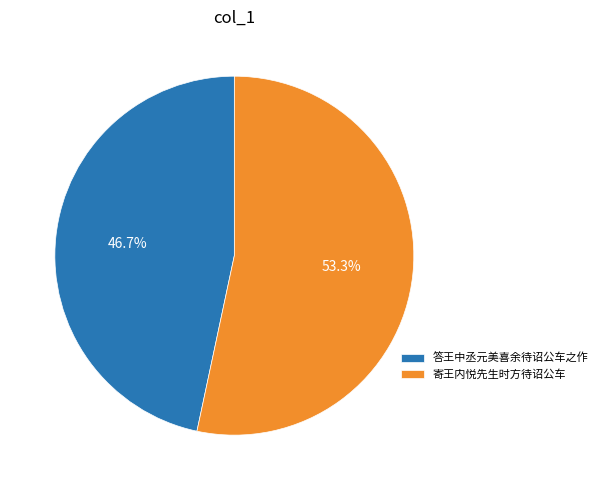

What percentage do 答王中丞元美喜余待诏公车之作 and 寄王内悦先生时方待诏公车 together represent?

100.0%